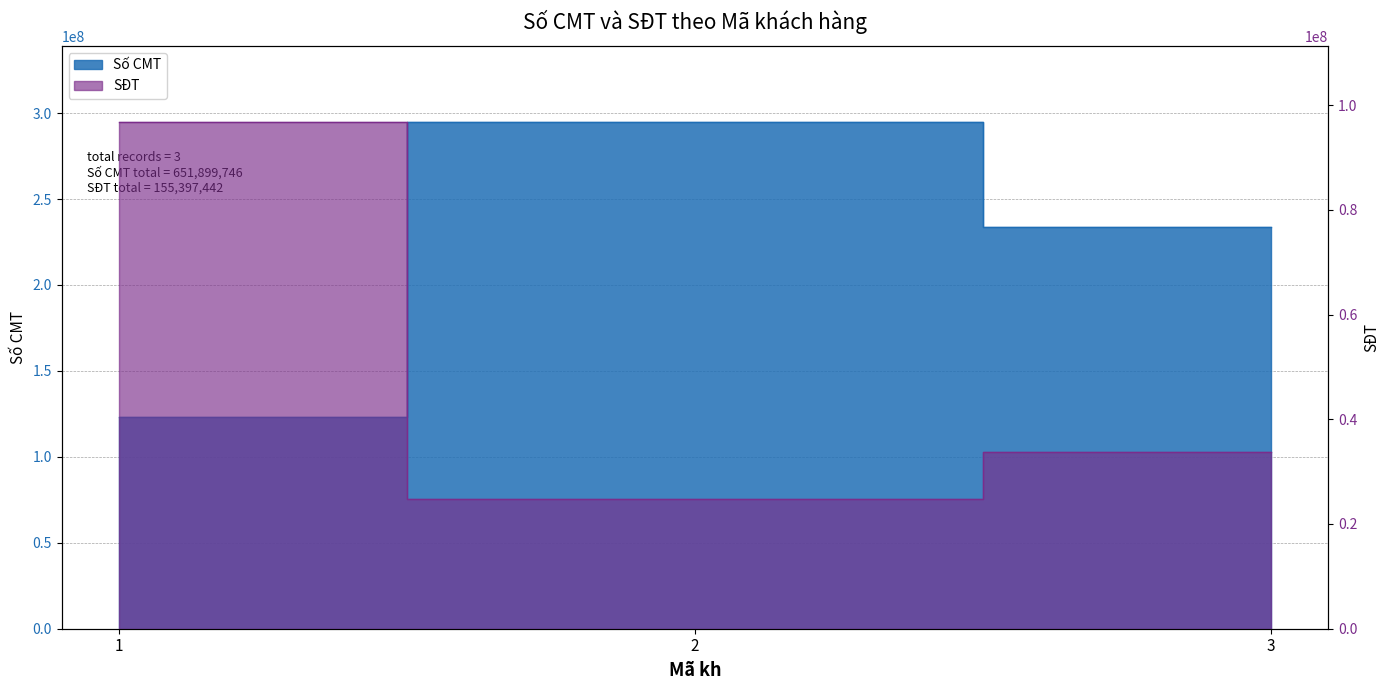

List the series in order of their overall mean, lowest first.

SĐT, Số CMT